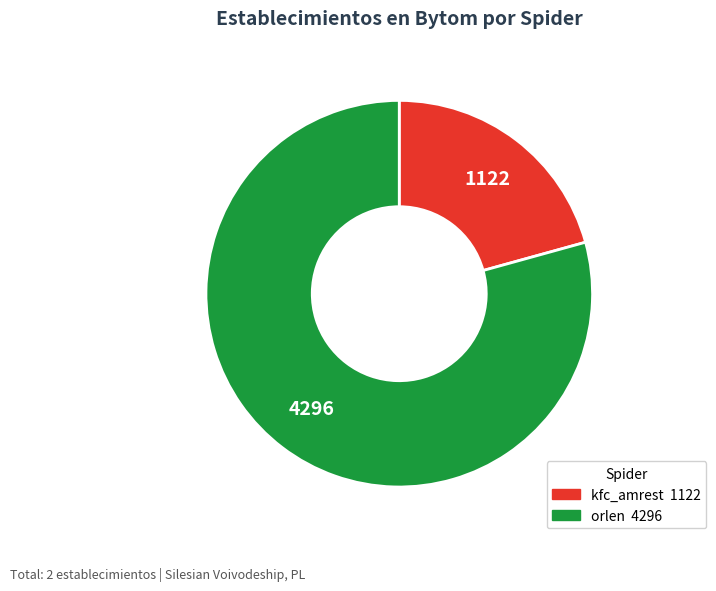

The kfc_amrest slice represents 14% of the pie. True or false?

False